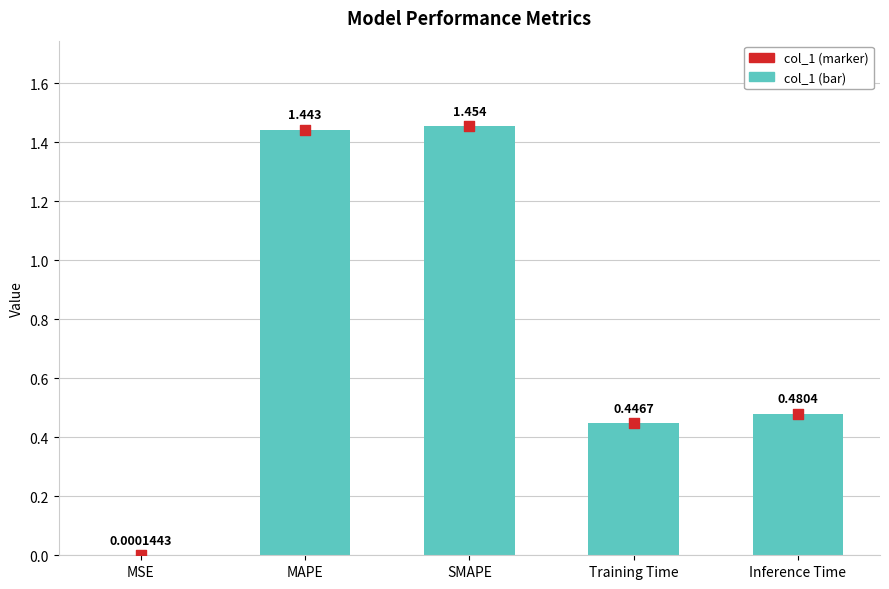

Is the value of col_1 (marker) at MAPE greater than the value of col_1 (bar) at SMAPE?

No